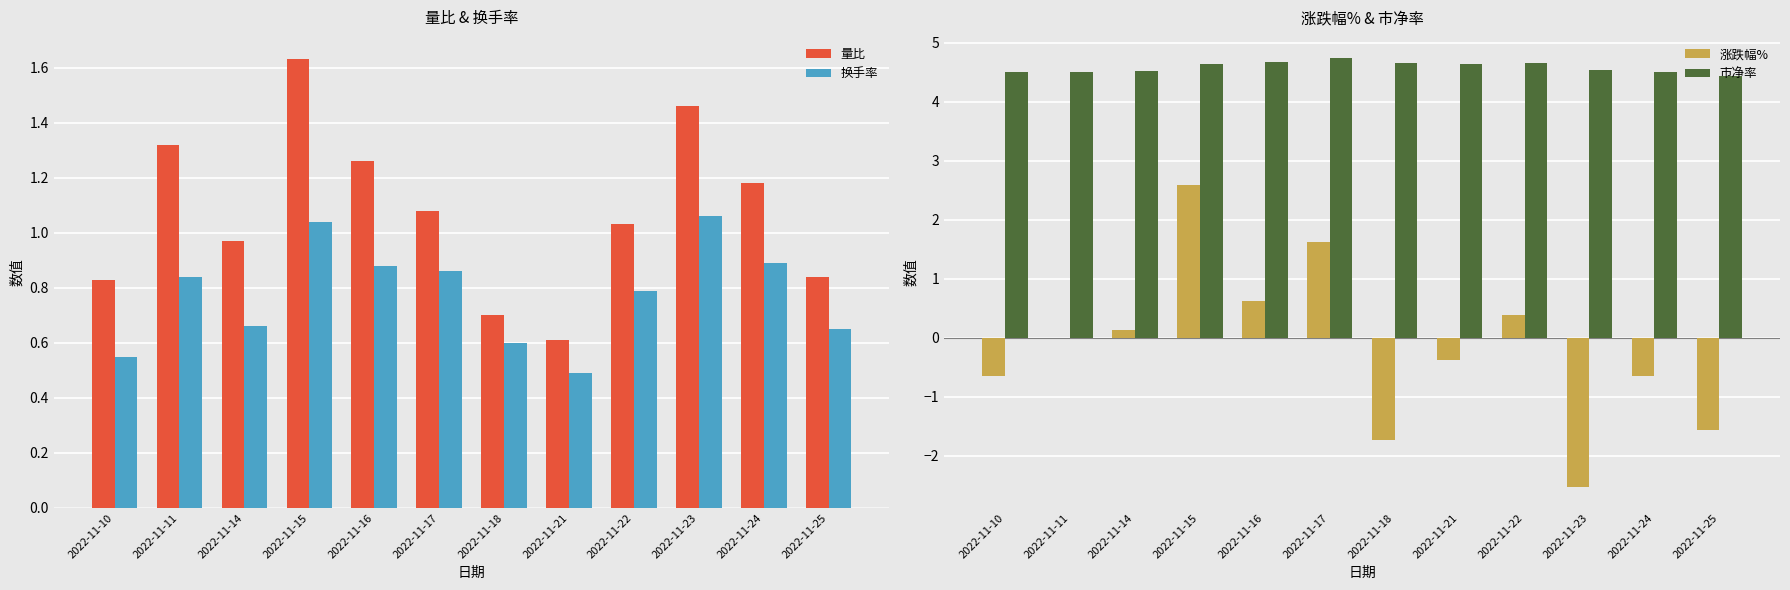

List the series in order of their peak value, lowest first.

换手率, 量比, 涨跌幅%, 市净率